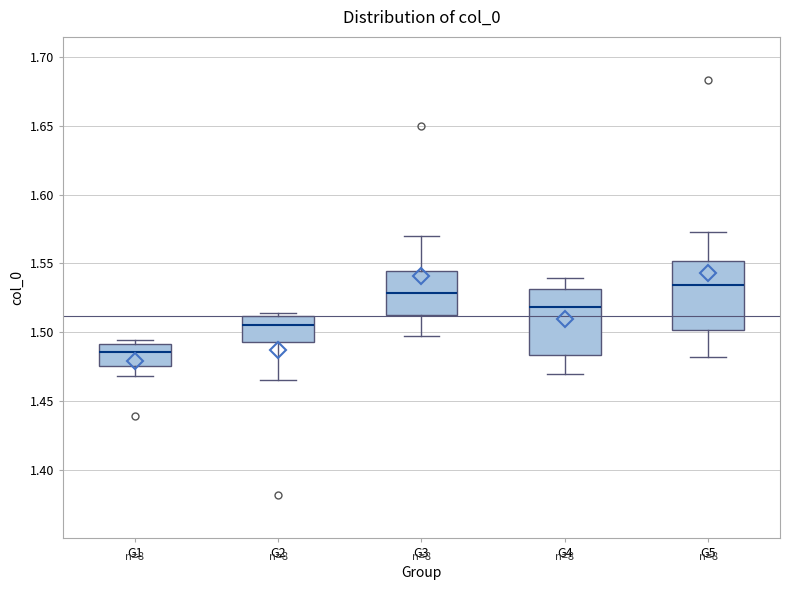

Where is the upper edge of the box for G4 on the y-axis? The values are not printed on the chart, so give them approximately, as read against the axis.

1.530